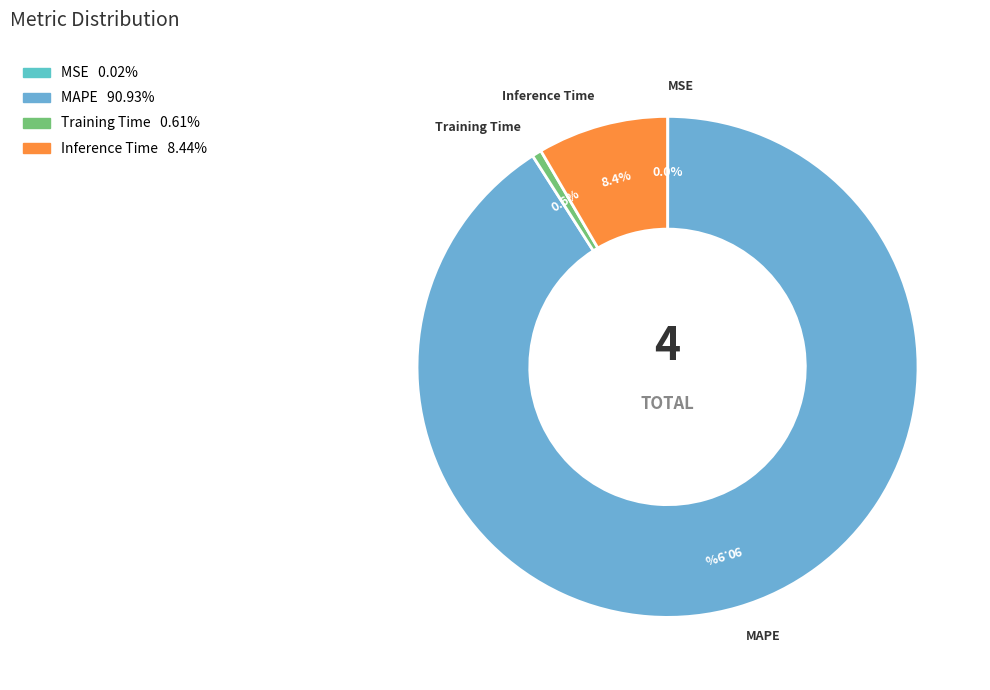

The Training Time slice represents 1% of the pie. True or false?

True